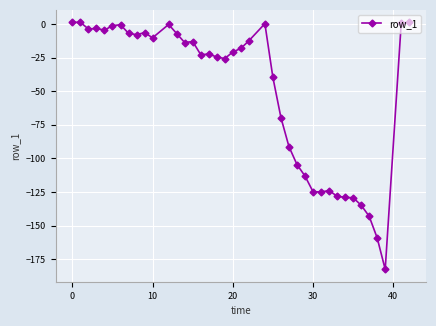

True or false: there are more than 0 points higher than both neighbors.

True